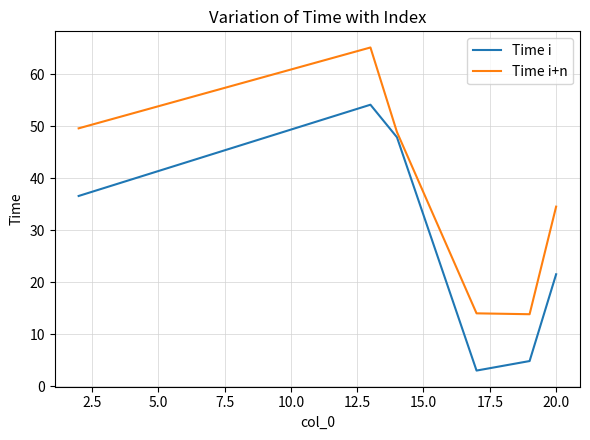

What are all the series names shown in the legend?

Time i, Time i+n